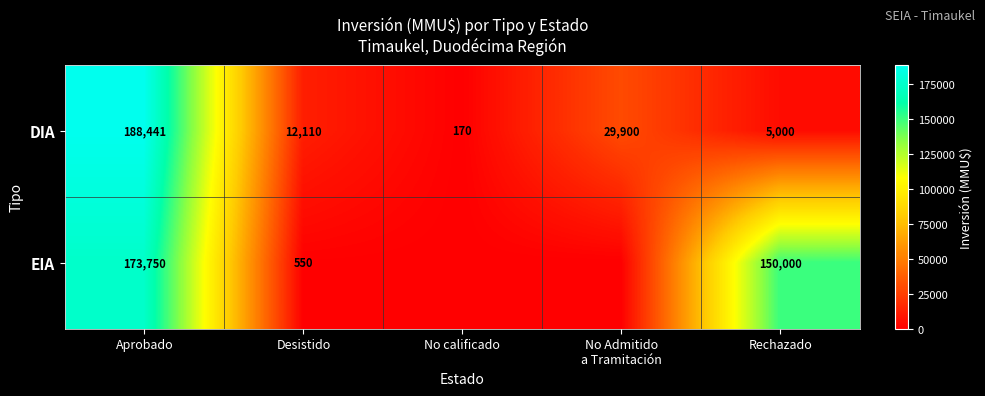

What is the difference between the maximum and second lowest values in the DIA series?

183441